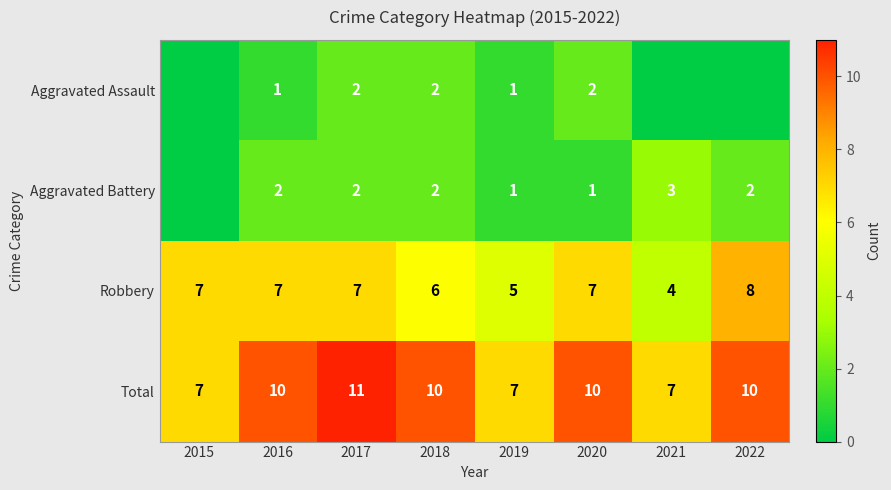

How many distinct data groups are displayed?

4